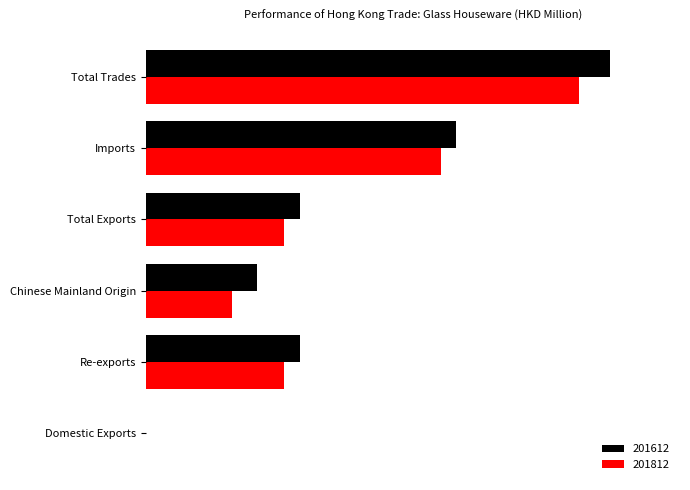

At which category does the chart reach its minimum across all series?

Domestic Exports